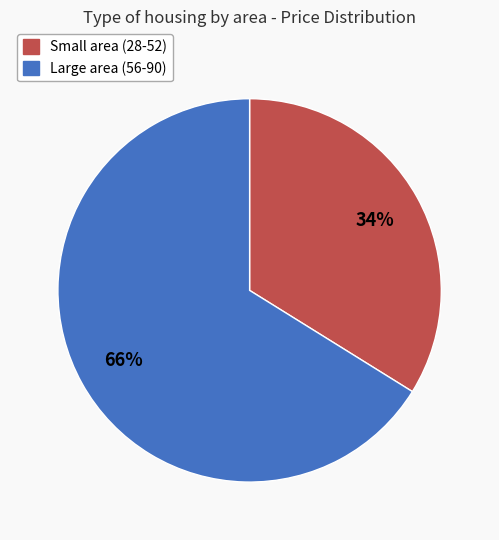

How many slices are in this pie chart?

2